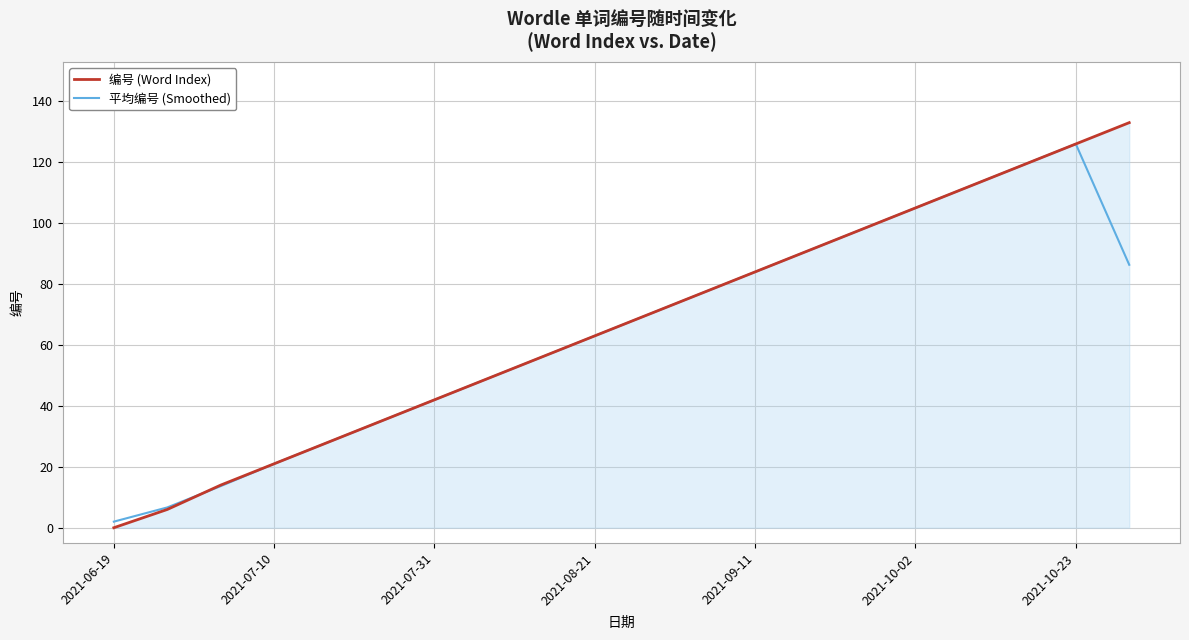

Which series has the largest range (max minus min)?

编号 (Word Index)